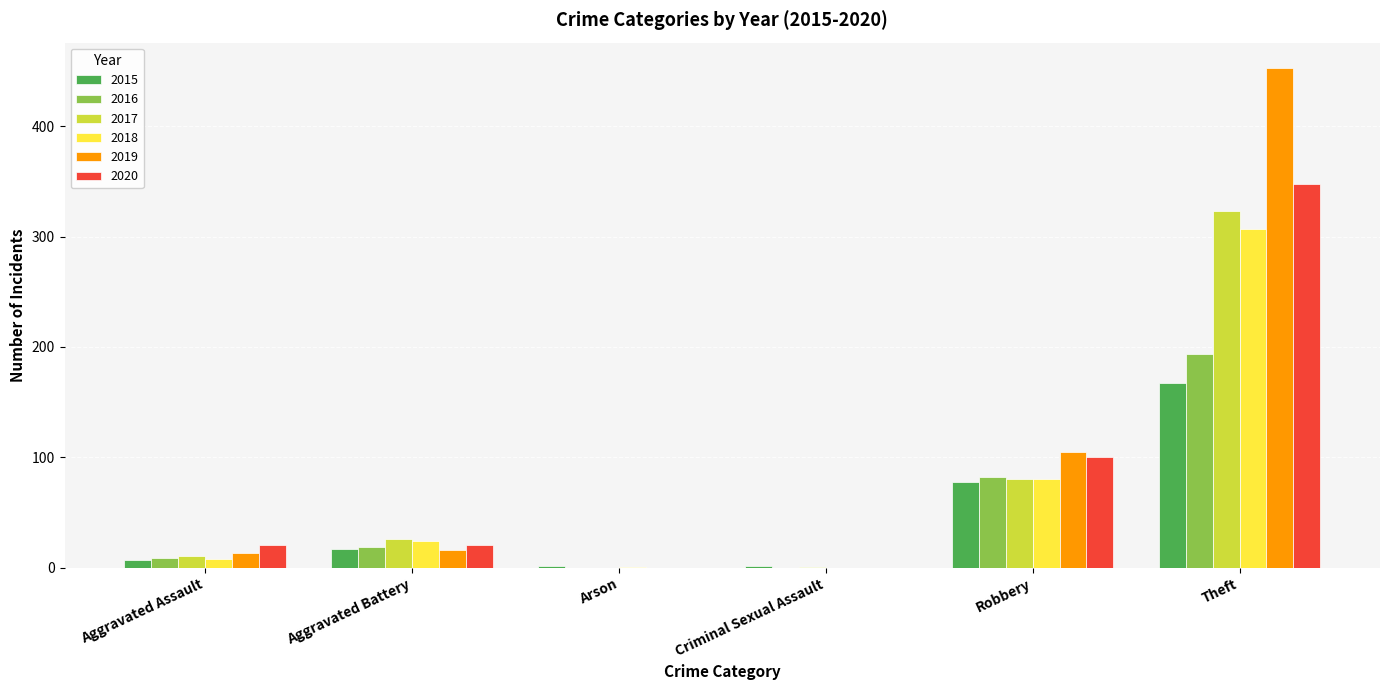

Which category has the highest value across all series?

Theft